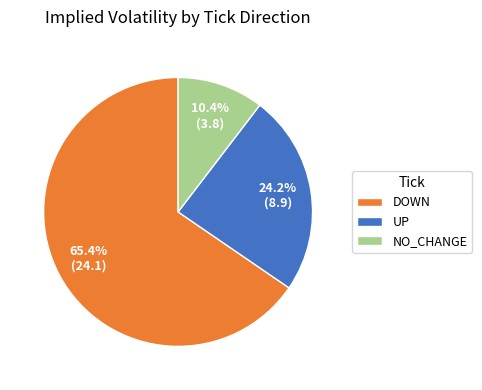

Between DOWN and UP, which is larger?

DOWN